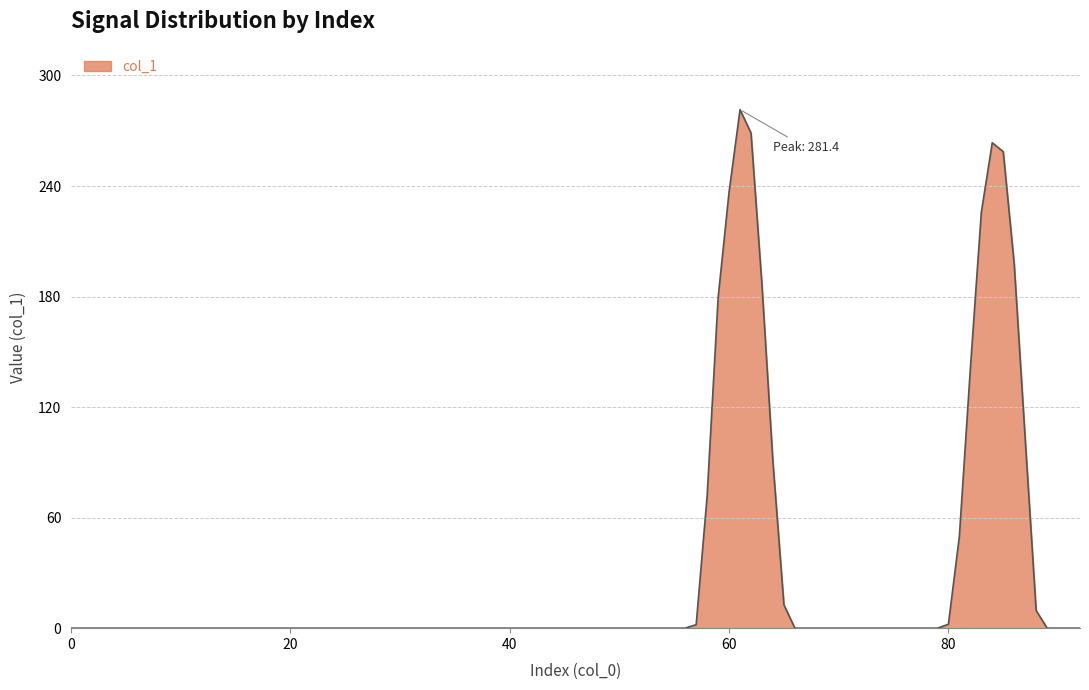

What is the maximum value shown in the chart?

281.4